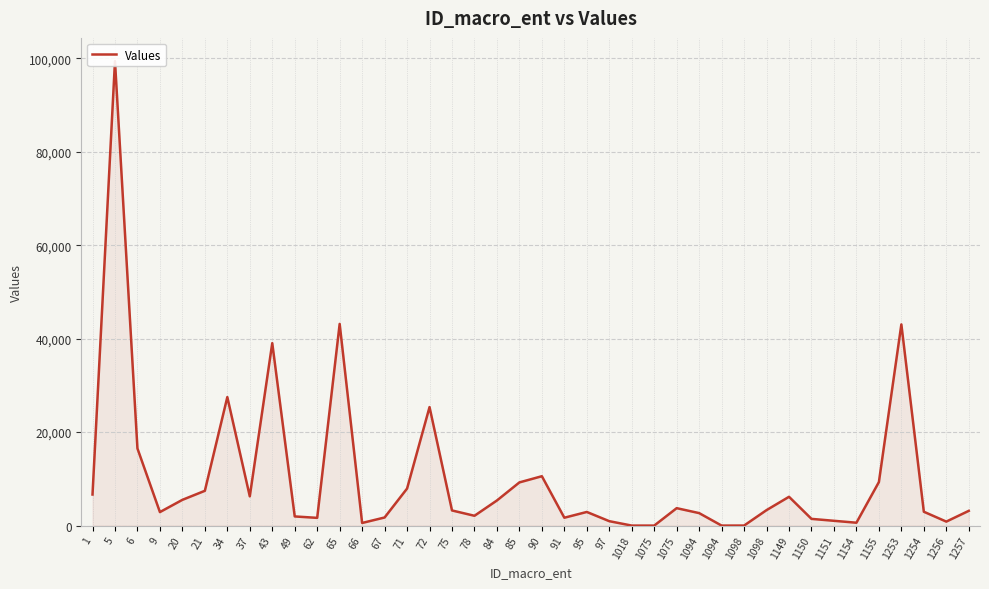

How many points are lower than both their immediate neighbors (excluding endpoints)?

10